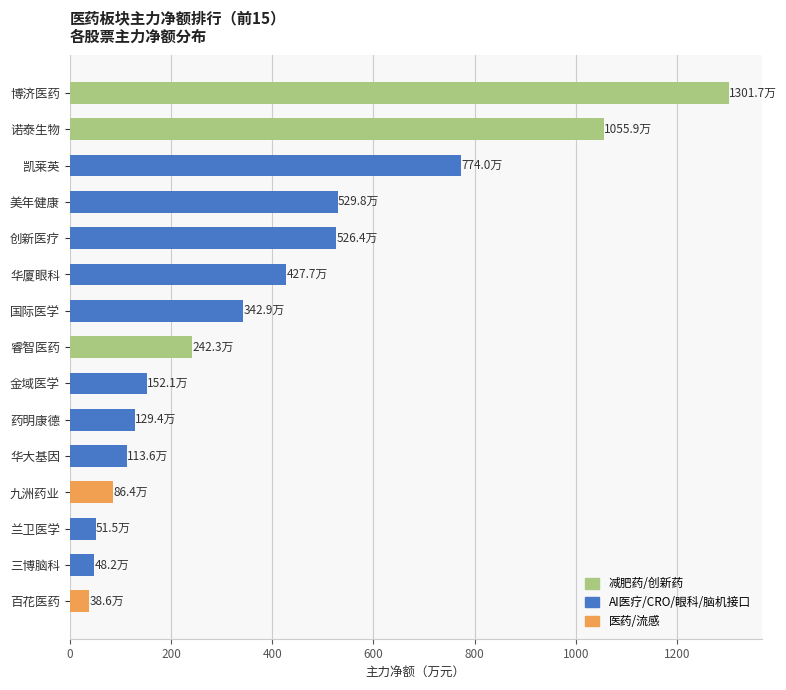

What is the approximate value at 九洲药业?

86.4